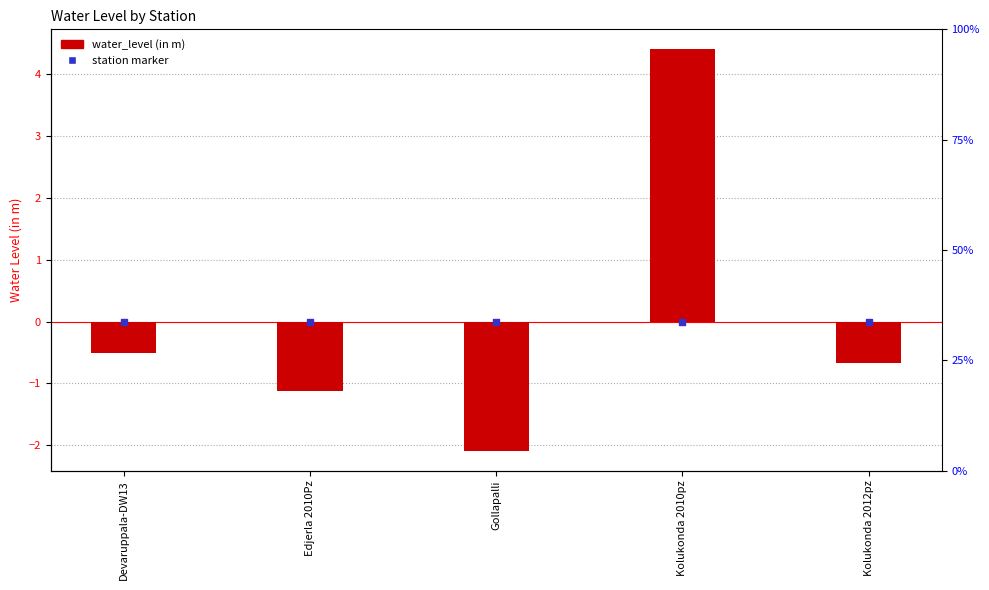

What is the change in value from Edjerla 2010Pz to Kolukonda 2012pz?

+0.4